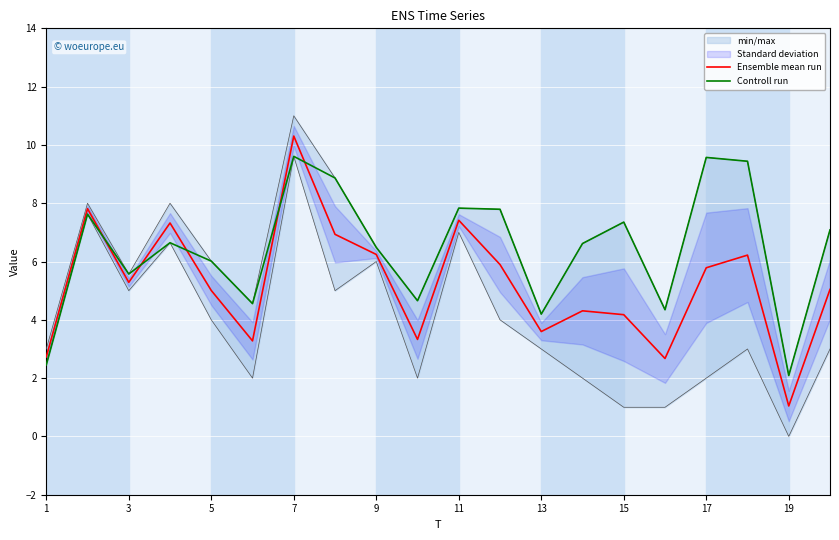

Is this an area chart (filled region under the line)?

No